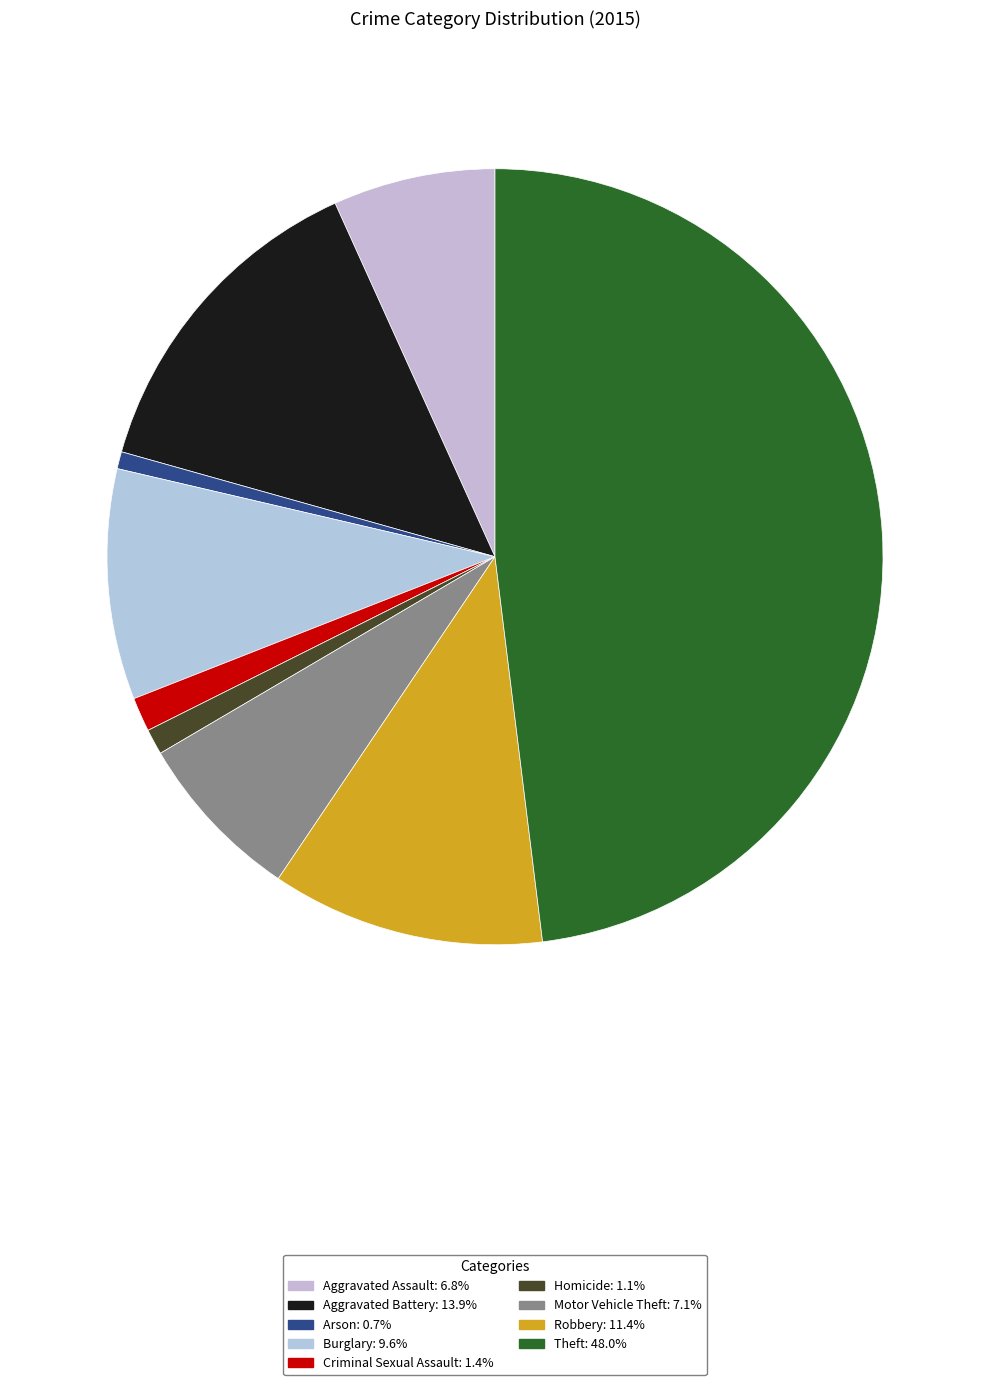

How many slices are in this pie chart?

9